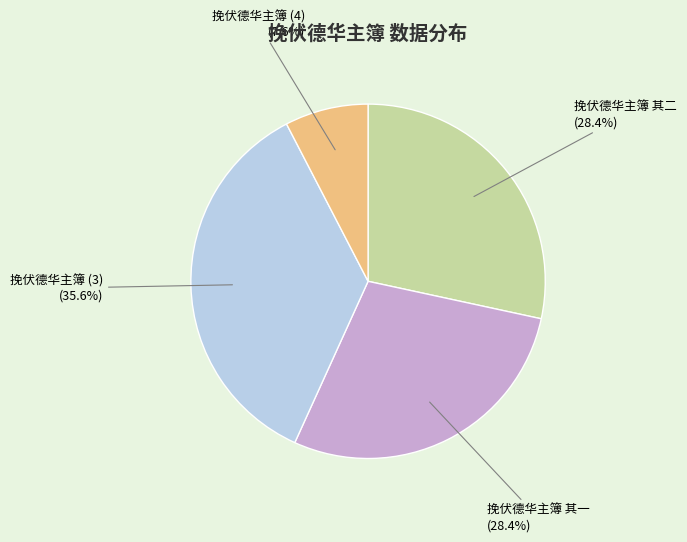

How much of the chart is everything except 挽伏德华主簿 其一?

71.6%